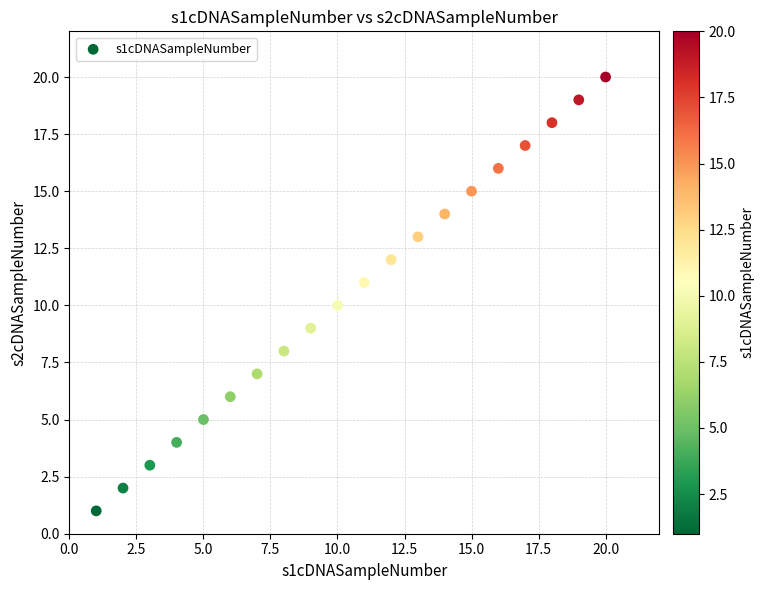

What is the range of Y values (max minus min)?

19